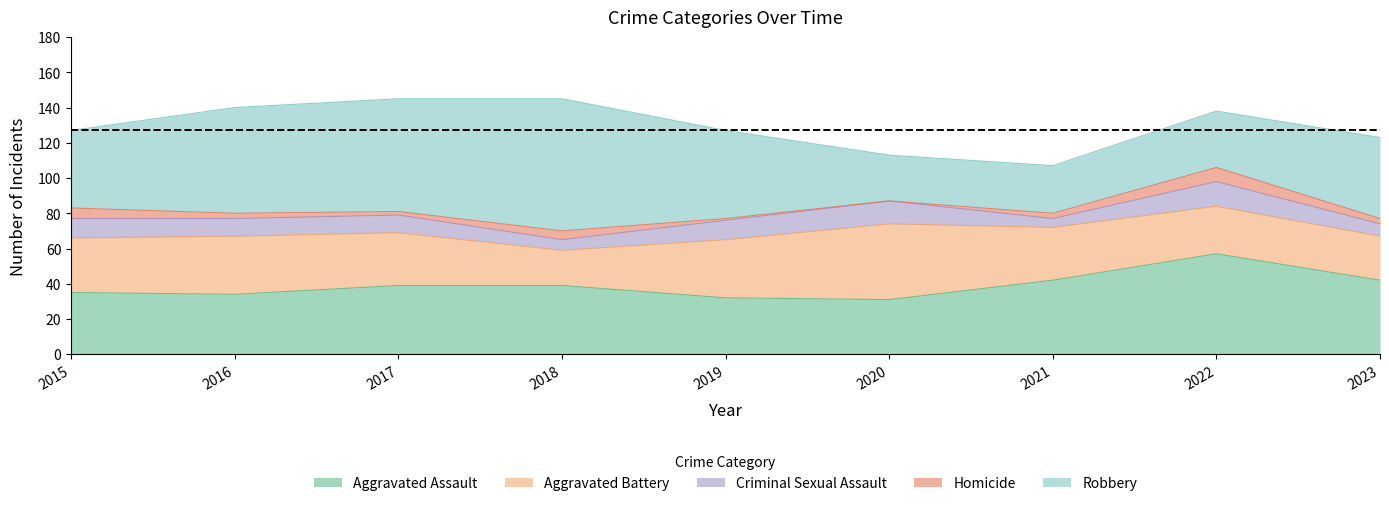

Which series has the largest total across all categories?

Robbery